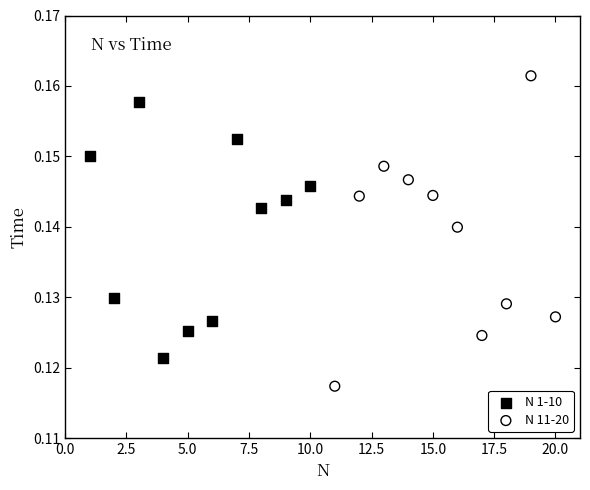

Which series contains the lowest Y value?

N 11-20